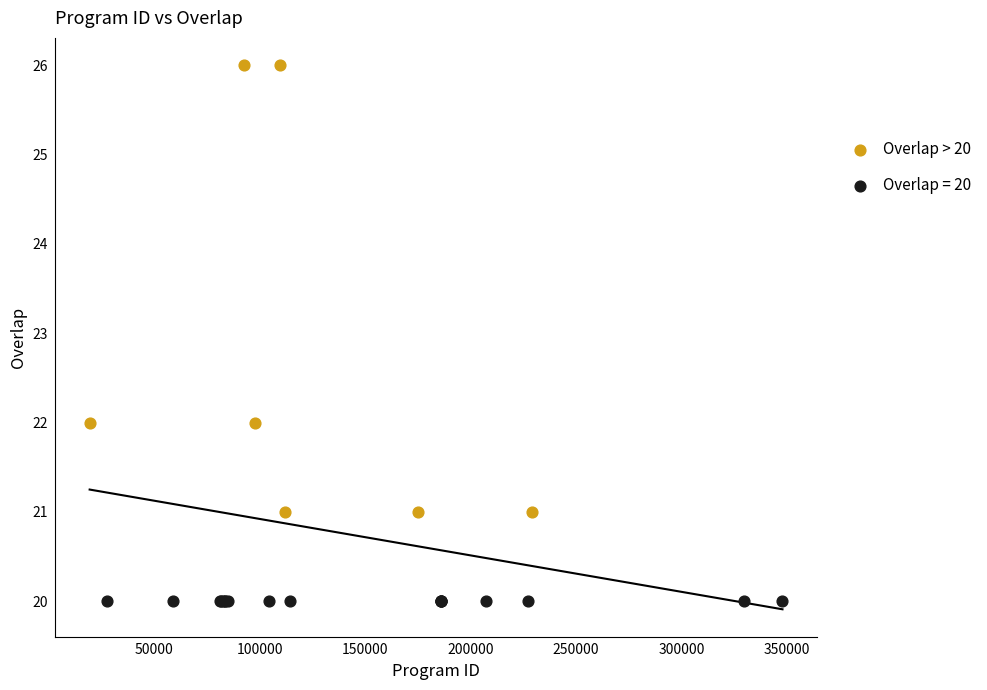

Which series contains the highest Y value?

Overlap > 20